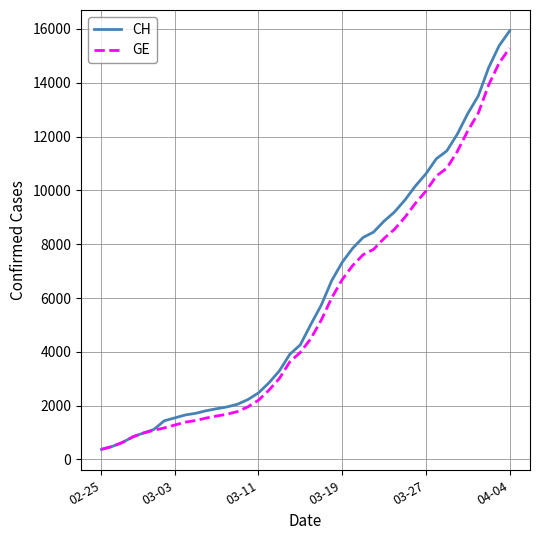

List the series in order of their peak value, lowest first.

GE, CH